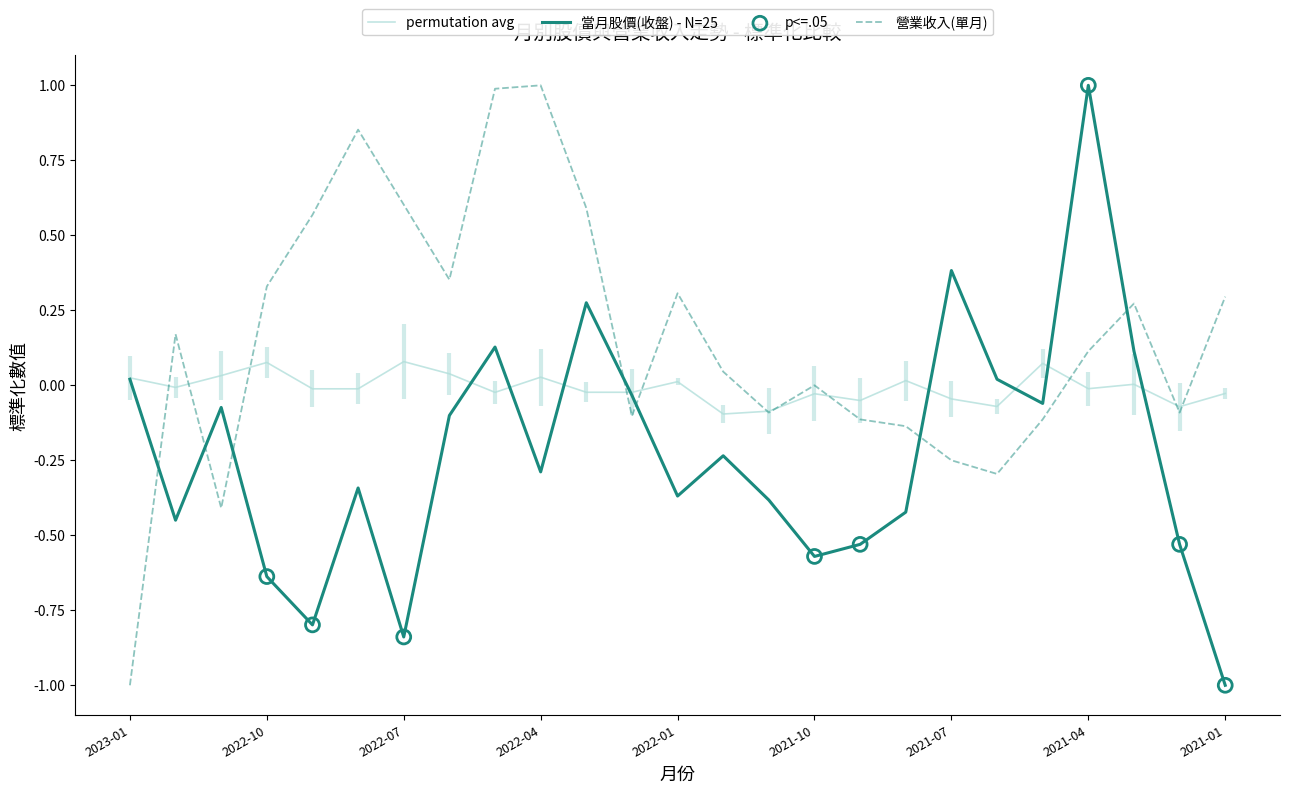

Is the value of 當月股價(收盤) at 2022-03 greater than the value of 營業收入(單月億) at 2021-04?

Yes